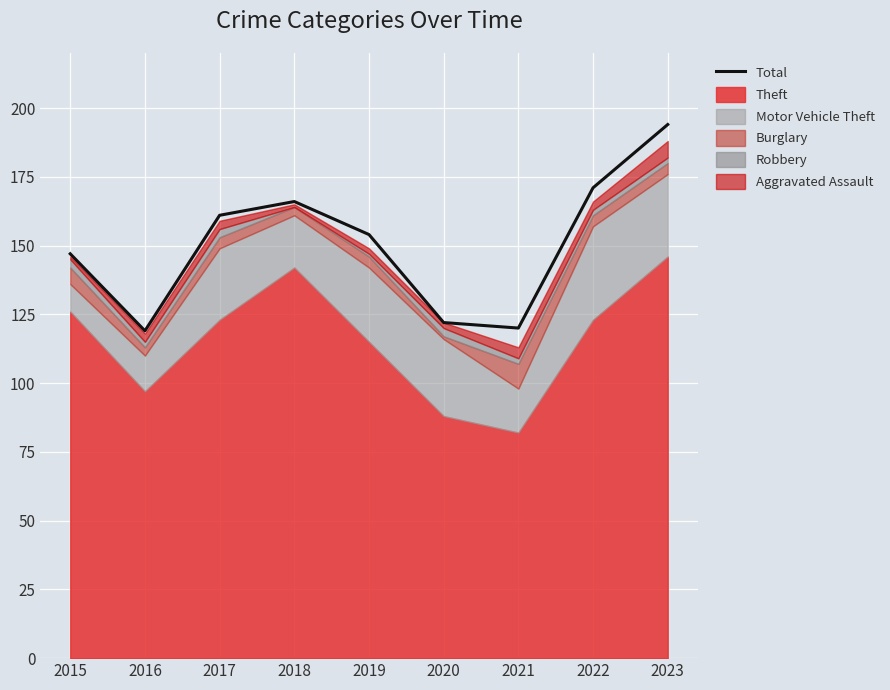

The value at 2022 is 76. True or false?

False